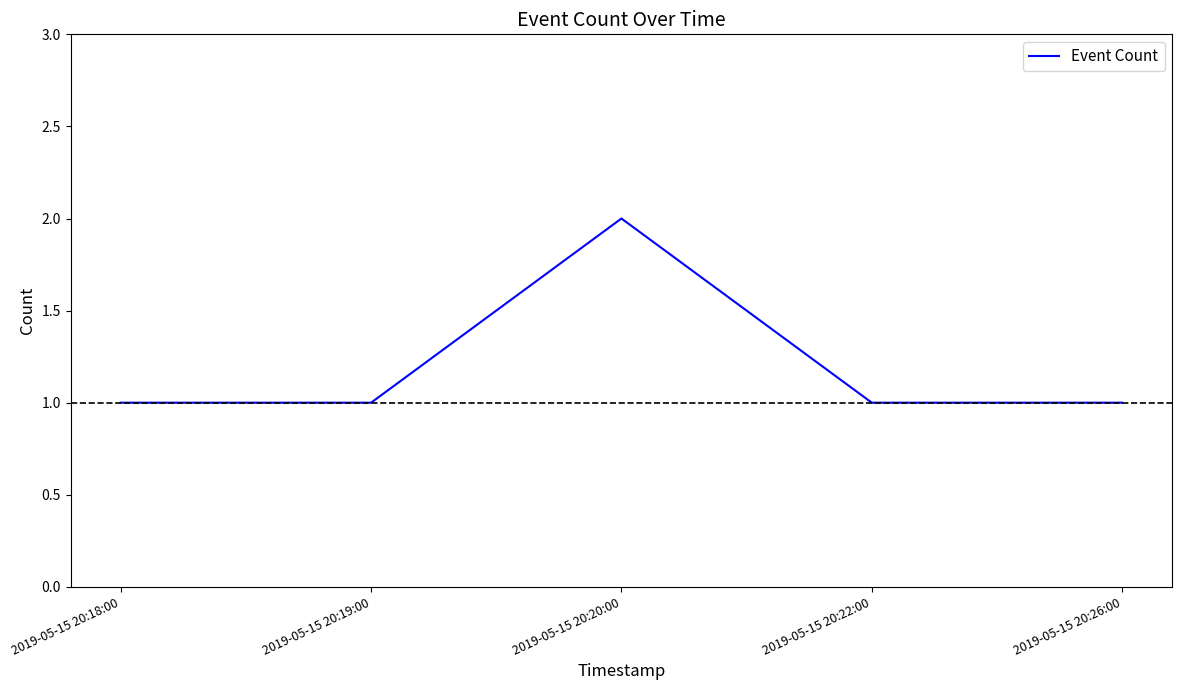

Reading right to left, transcribe all the data shown in this chart.

2019-05-15 20:26:00=1	2019-05-15 20:22:00=1	2019-05-15 20:20:00=2	2019-05-15 20:19:00=1	2019-05-15 20:18:00=1